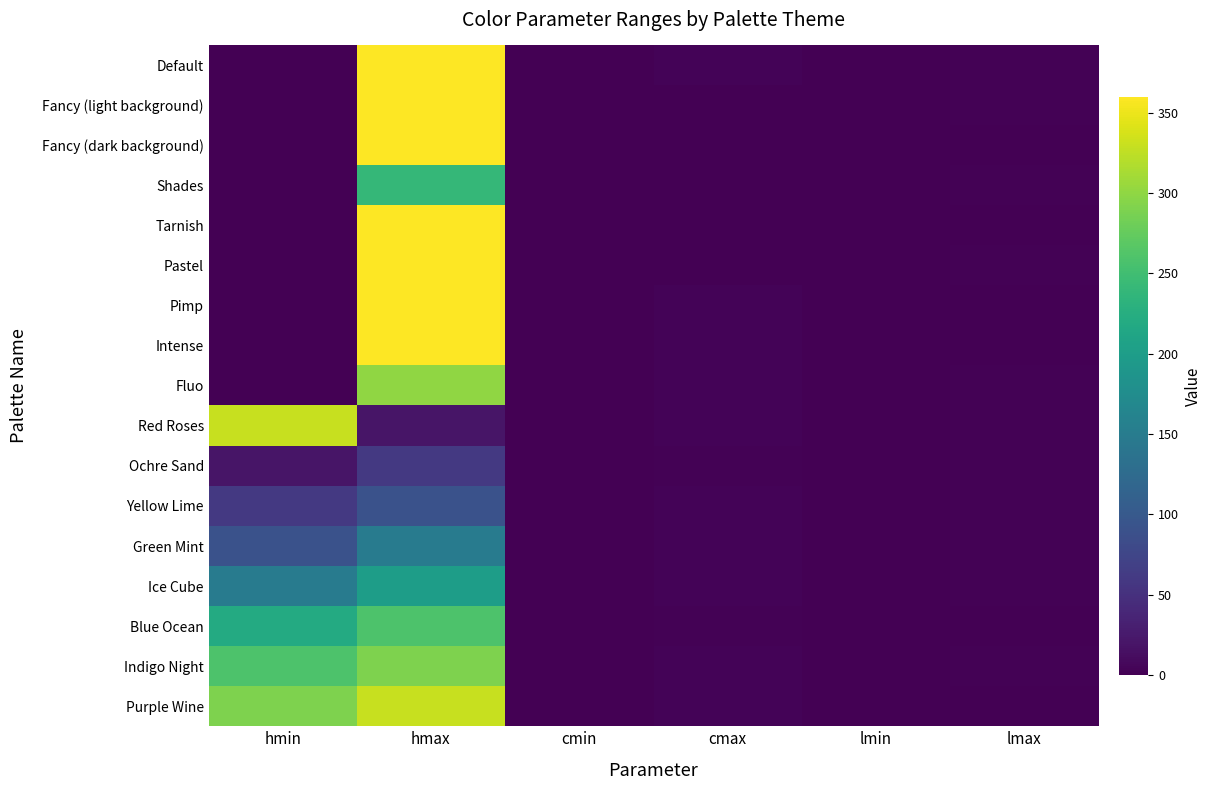

How many categories are shown in the chart?

6